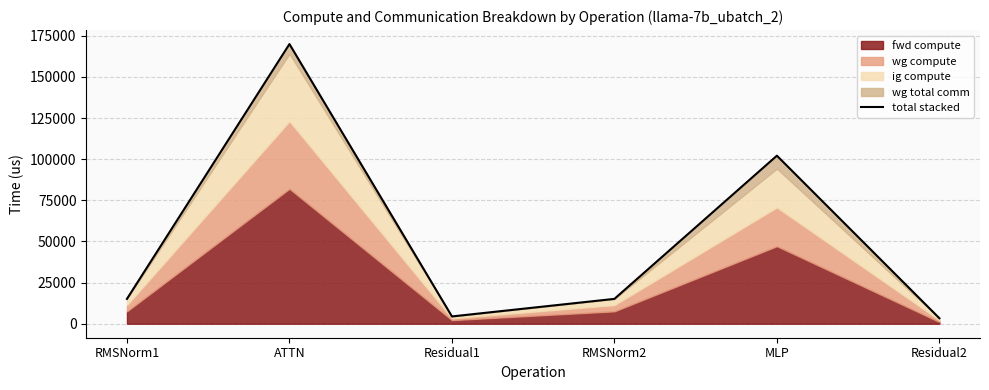

Where is the first local maximum?

ATTN